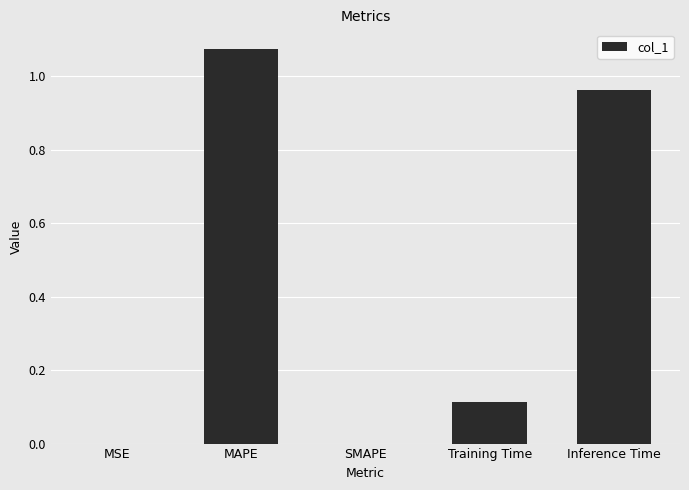

Which label corresponds to the largest value in the chart?

MAPE